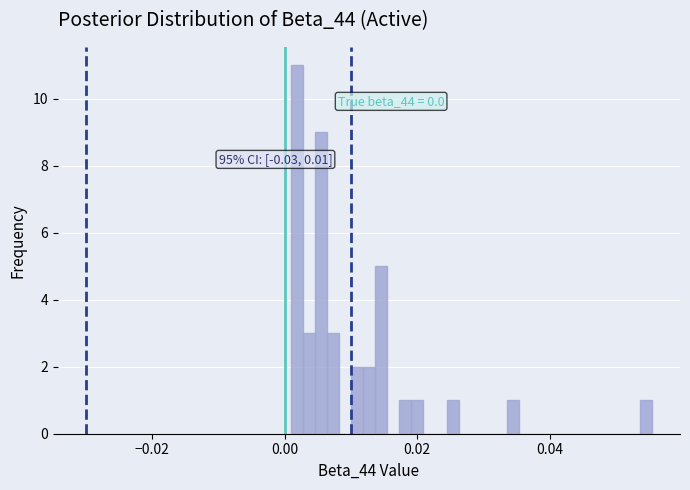

Read against the x-axis, roughly where is the centre of the tallest bar?

0.002